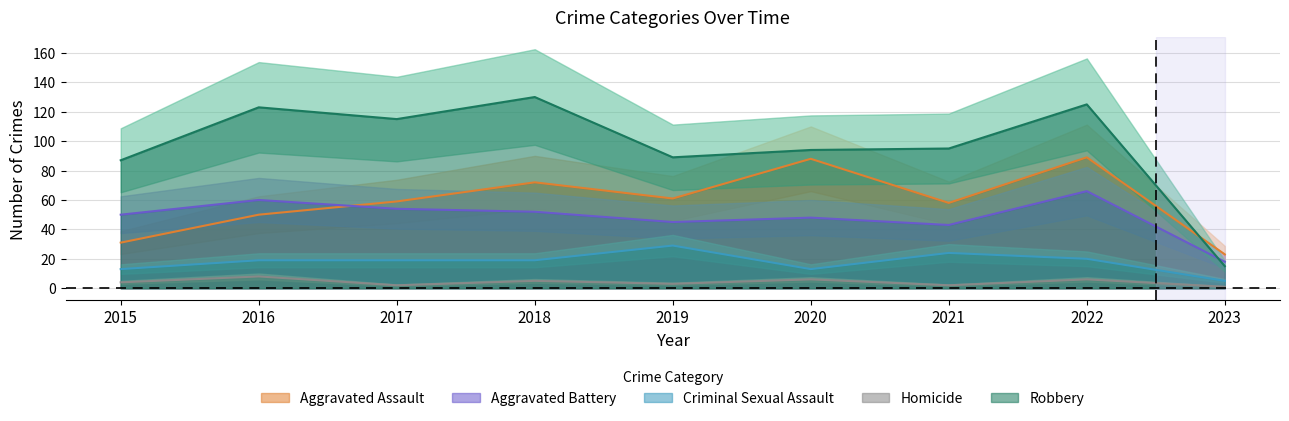

What is the smallest value displayed?

1